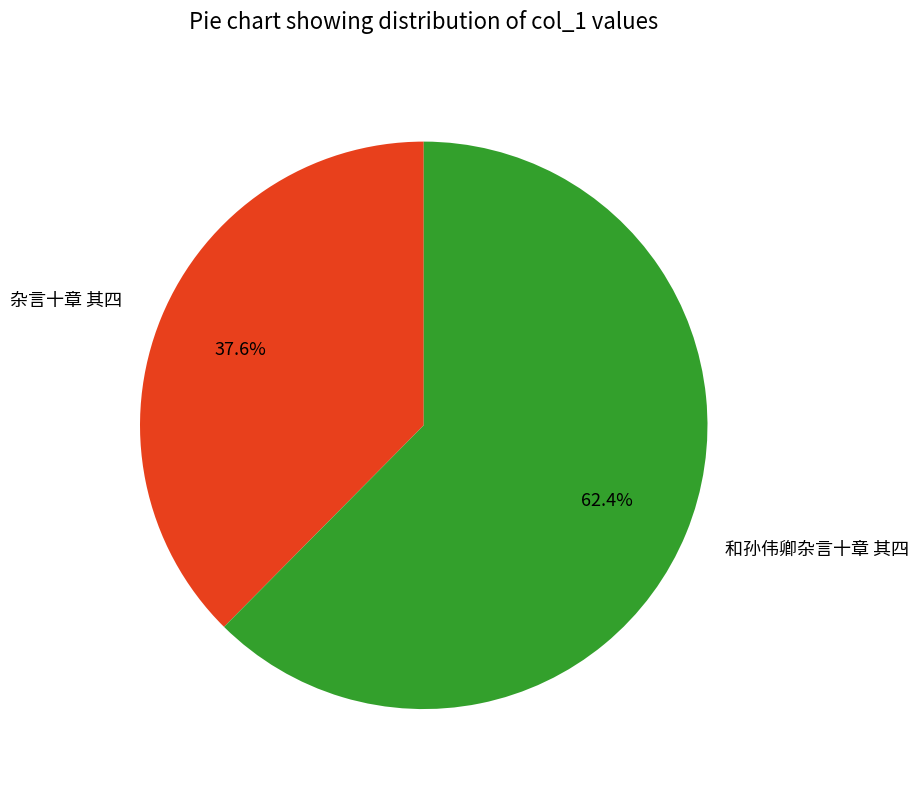

What is the ratio of the value at 和孙伟卿杂言十章 其四 to the value at 杂言十章 其四?

1.7